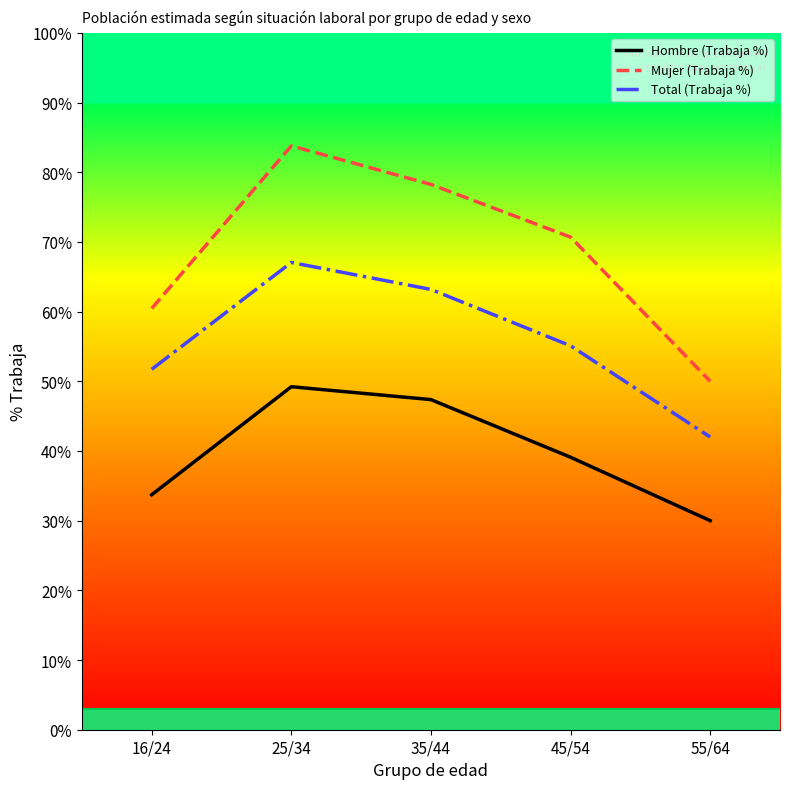

What is the greatest value displayed?

83.8